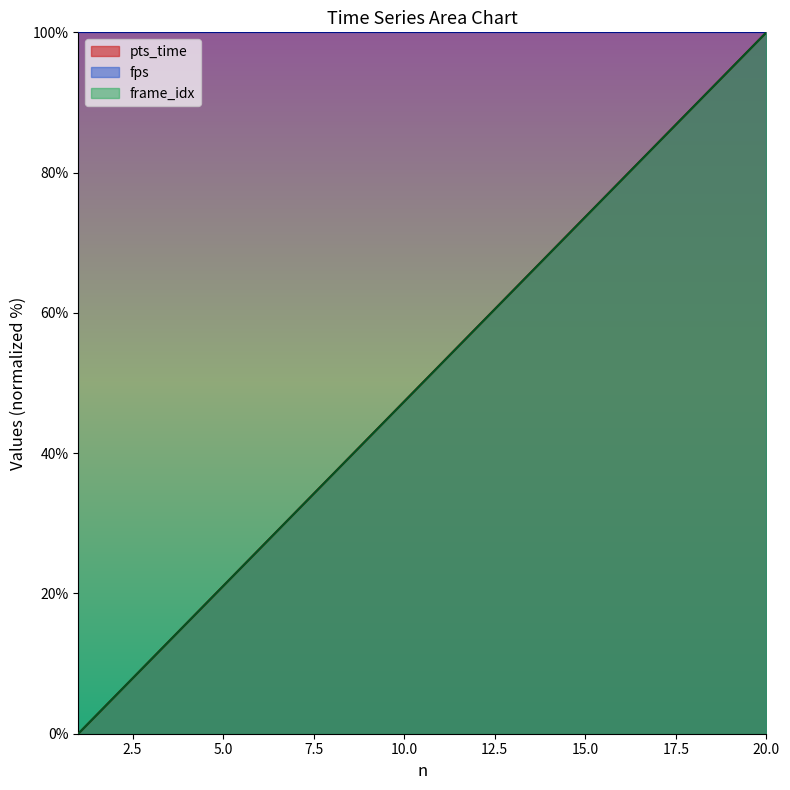

What is the sum of the pts_time values at 10 and 12?

105.3